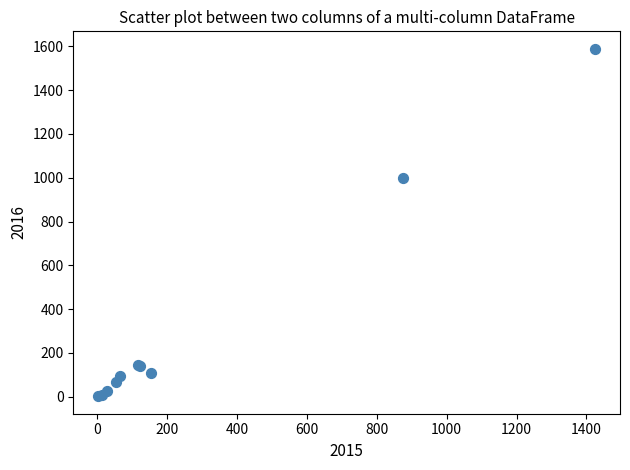

What Y value in the scatter plot is closest to 795?

999